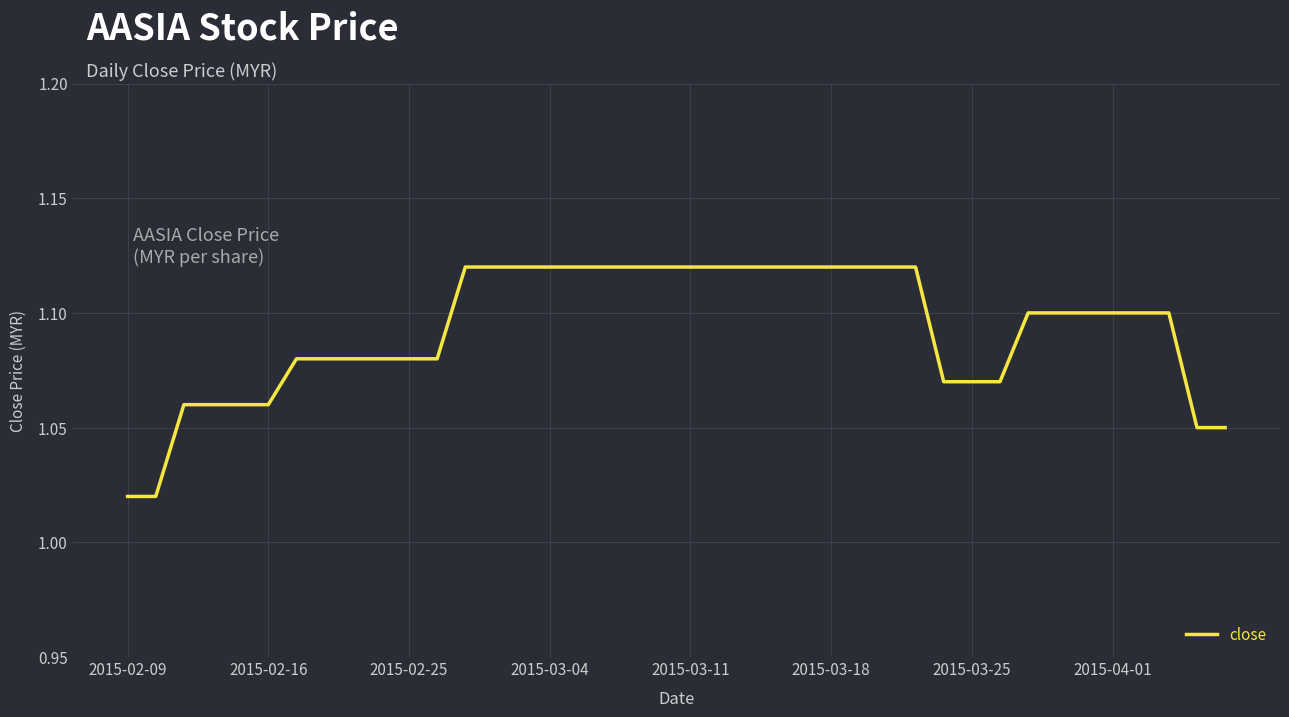

Is it true that the value at 2015-02-09 is 0.6?

False